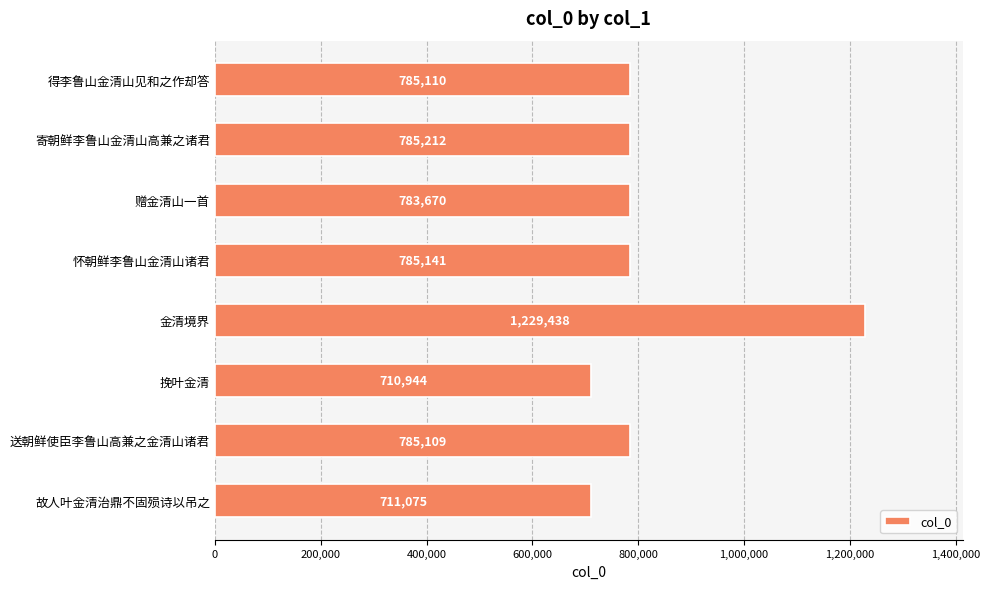

What is the label of the 7th bar from the top?

送朝鲜使臣李鲁山高兼之金清山诸君